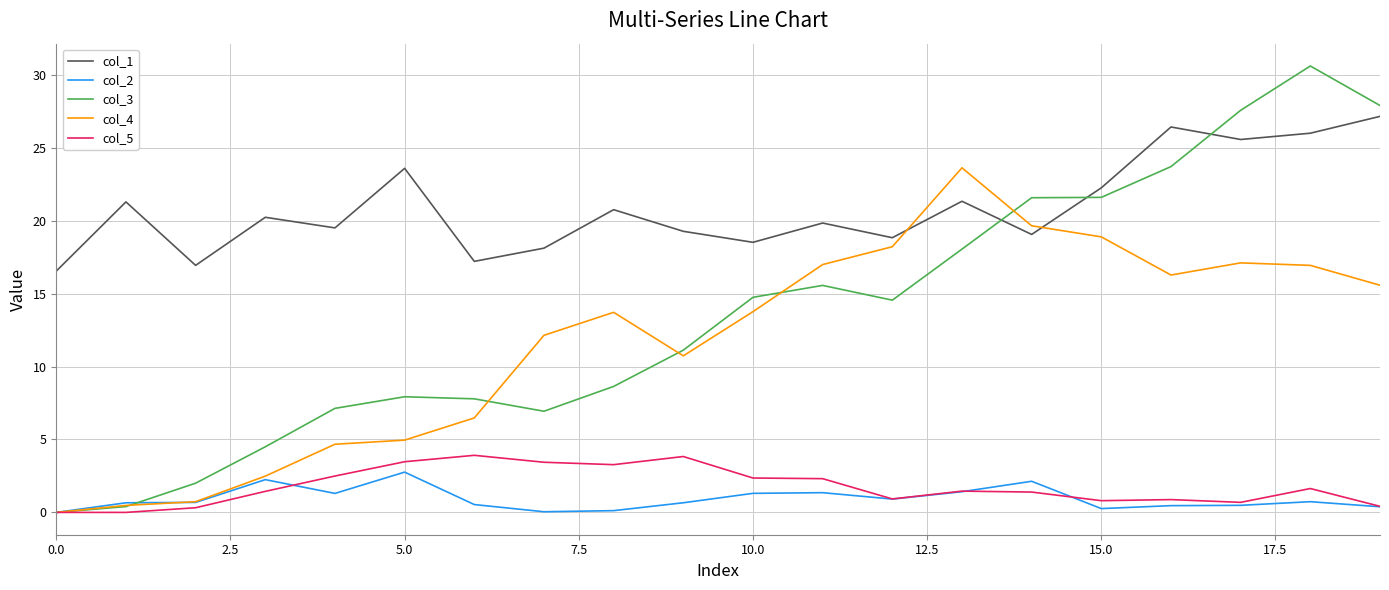

Which series has the largest total across all categories?

col_1